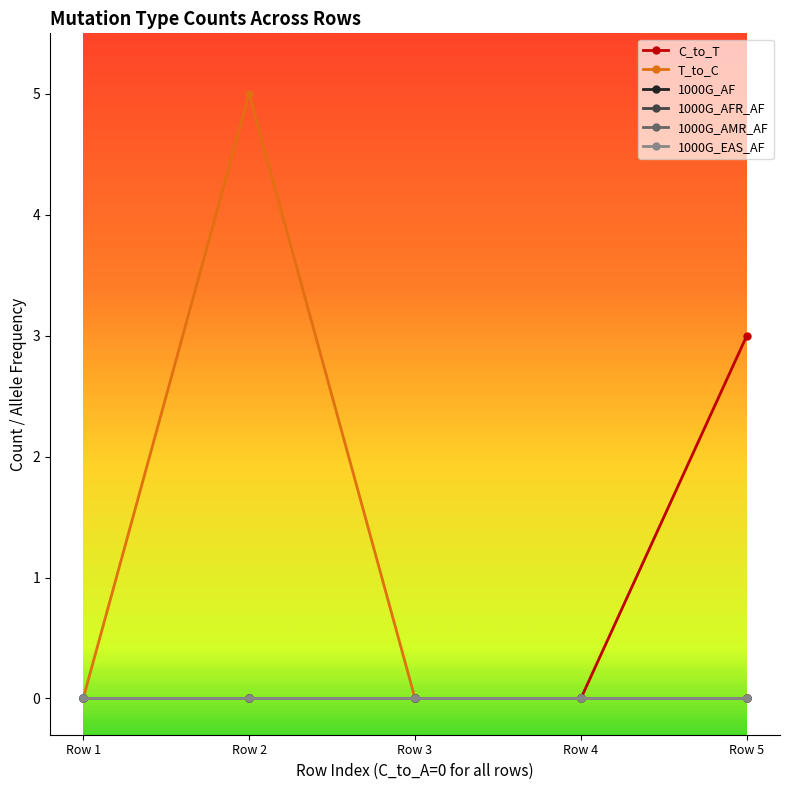

Is this an area chart (filled region under the line)?

No